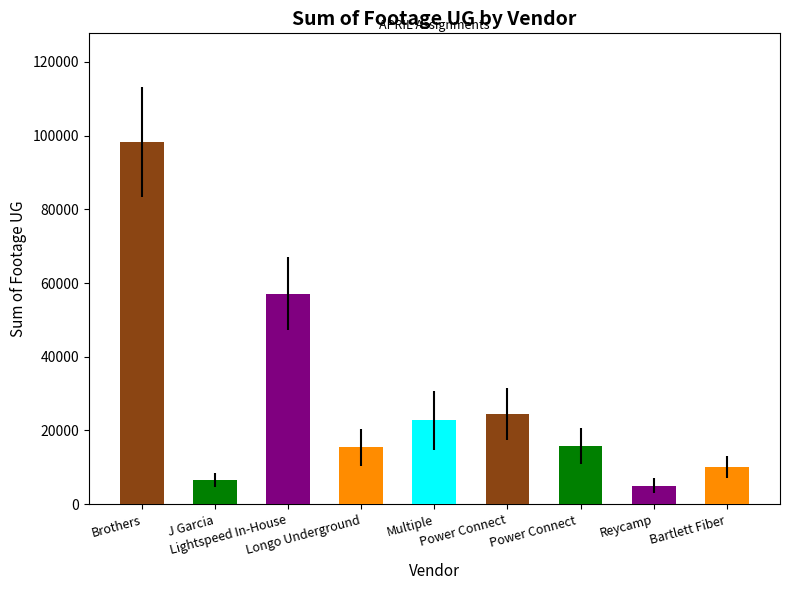

What is the difference between the values at Multiple and Power Connect?

1789